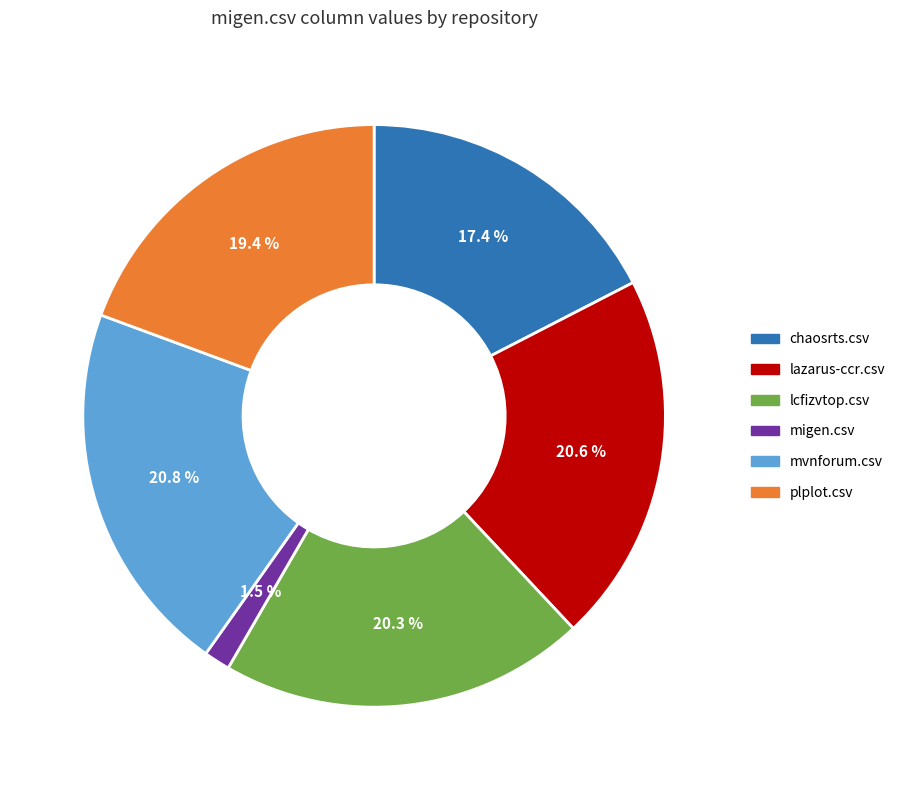

The migen.csv slice represents 12% of the pie. True or false?

False